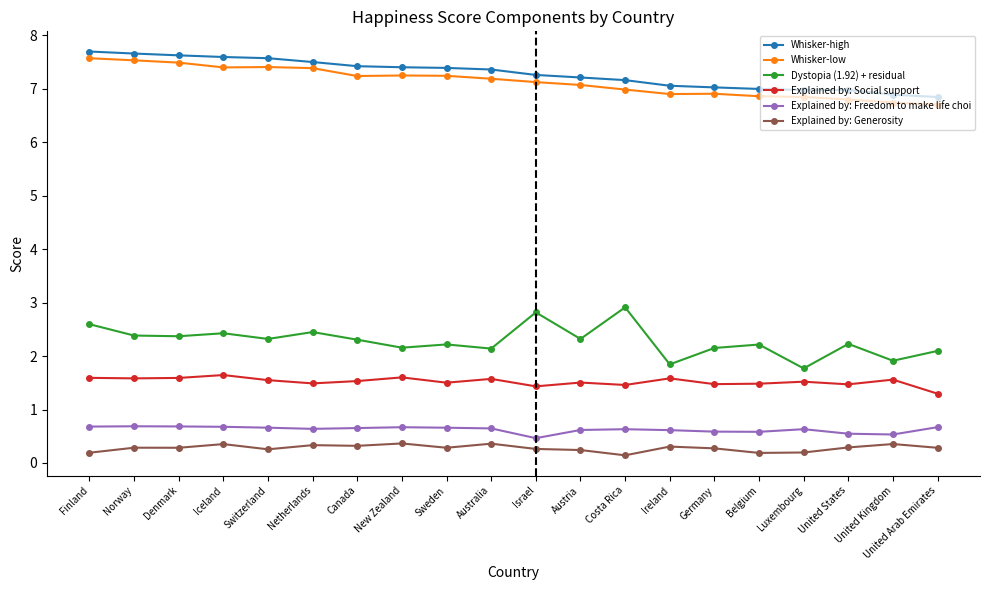

Which series has the largest range (max minus min)?

Dystopia (1.92) + residual